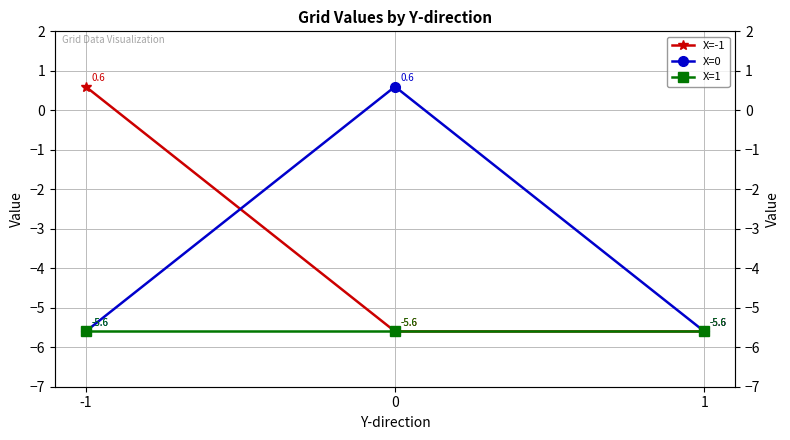

How many negative values does the X=-1 series have?

2